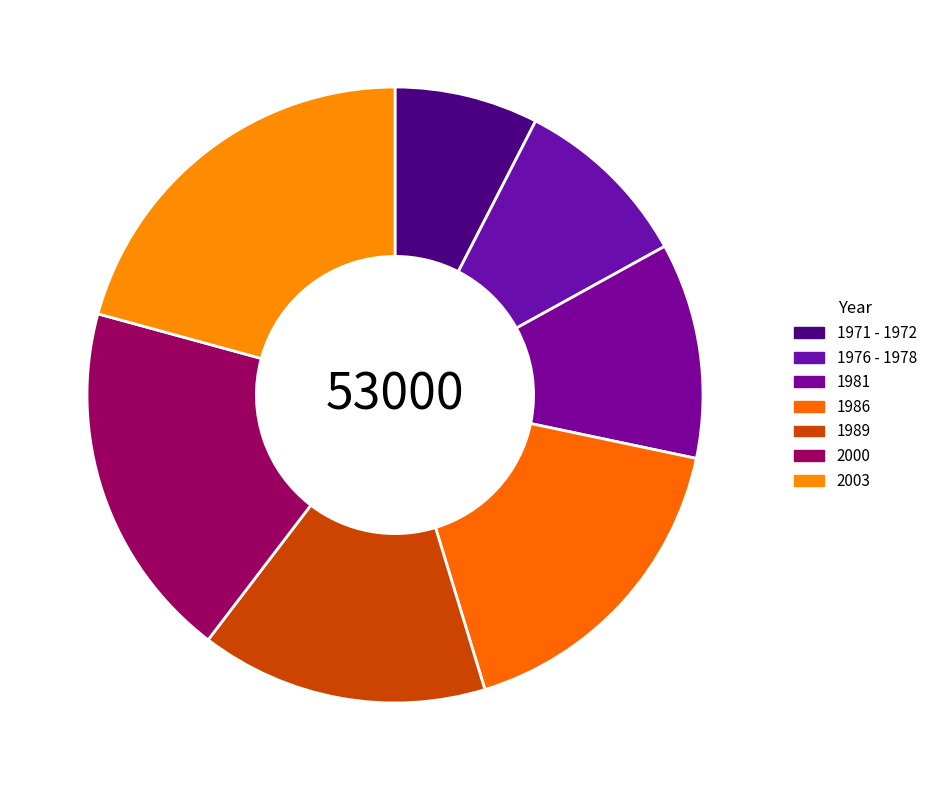

Which has a higher value, 1971 - 1972 or 1989?

1989